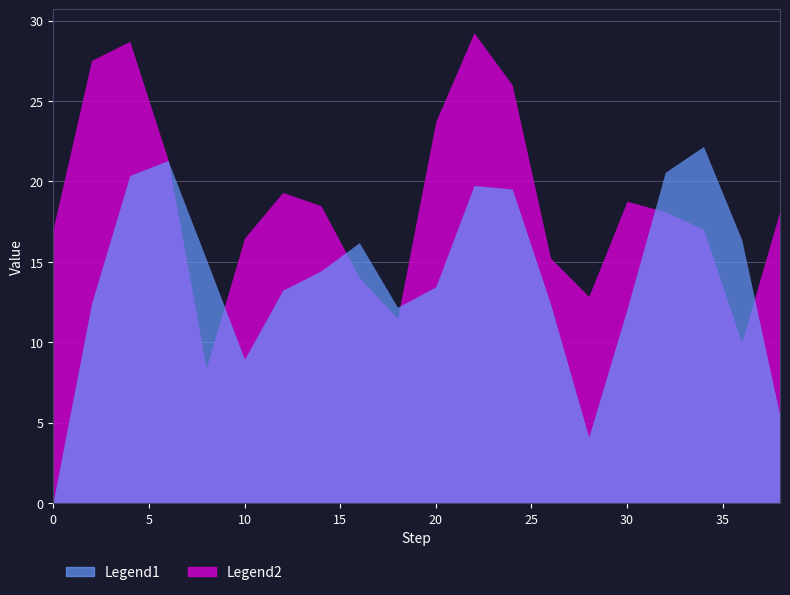

How many data points does each series have?

20